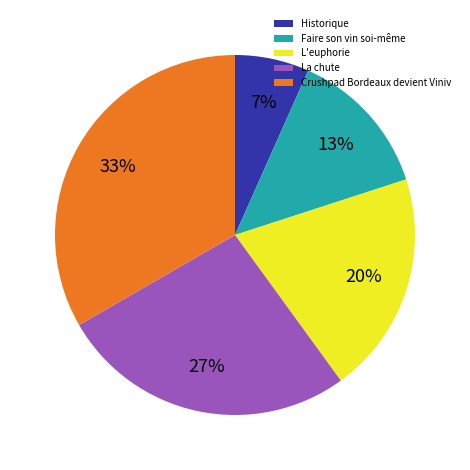

To the nearest percent, what is the combined percentage of Crushpad Bordeaux devient Viniv and L'euphorie?

53%